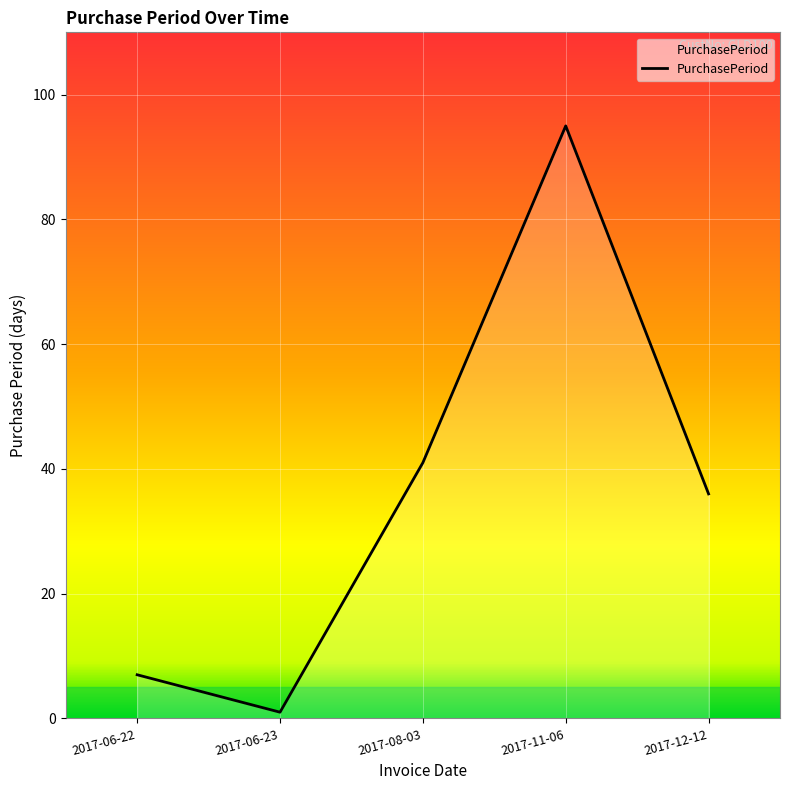

Reading left to right, list all the values displayed in this chart.

2017-06-22=7	2017-06-23=1	2017-08-03=41	2017-11-06=95	2017-12-12=36